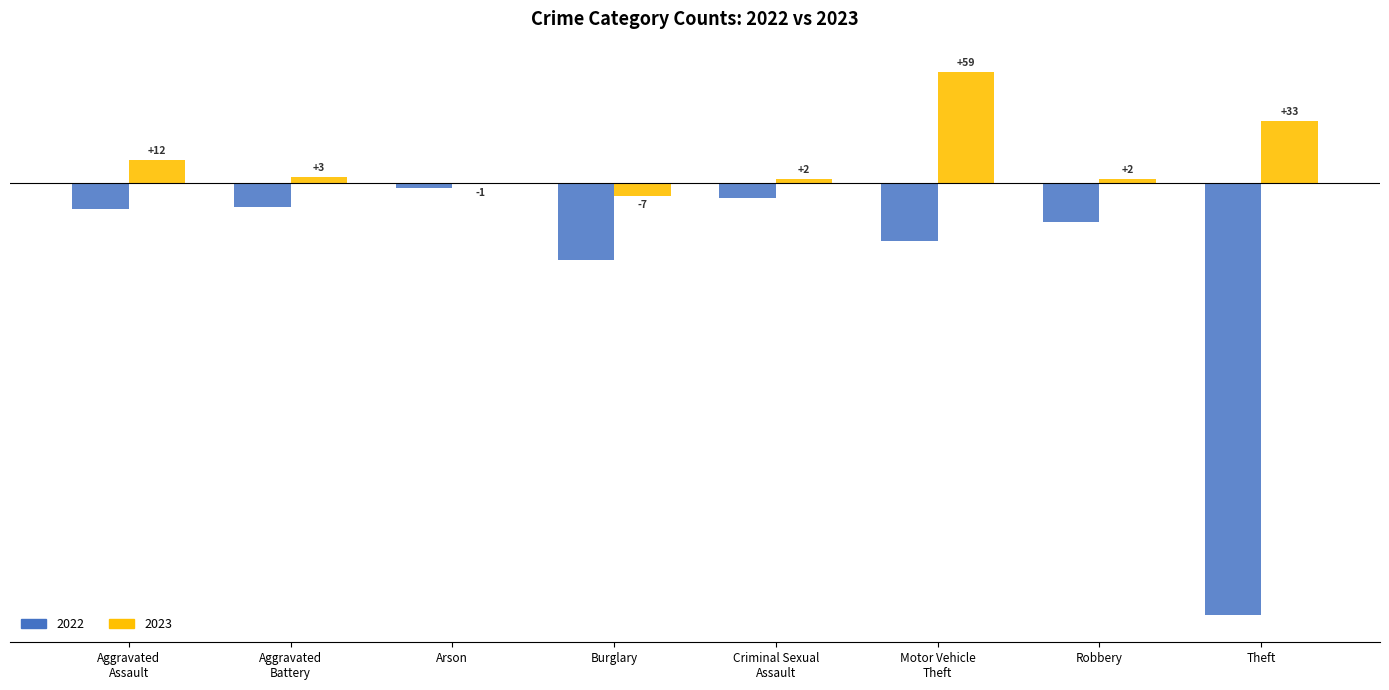

Are the bars horizontal?

No